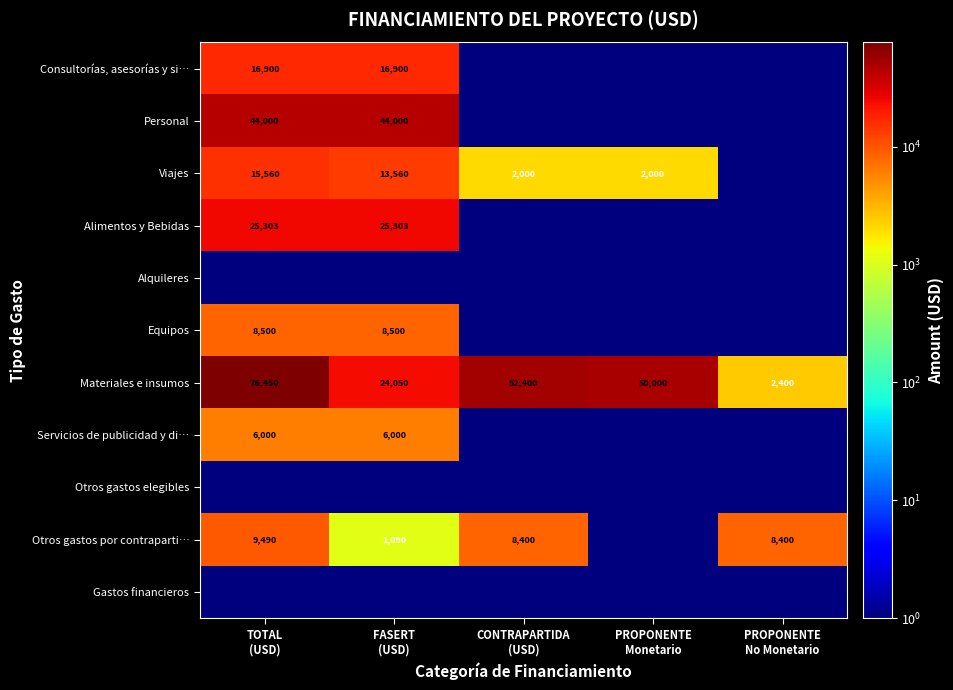

At which category is the sum across all series the highest?

TOTAL
(USD)